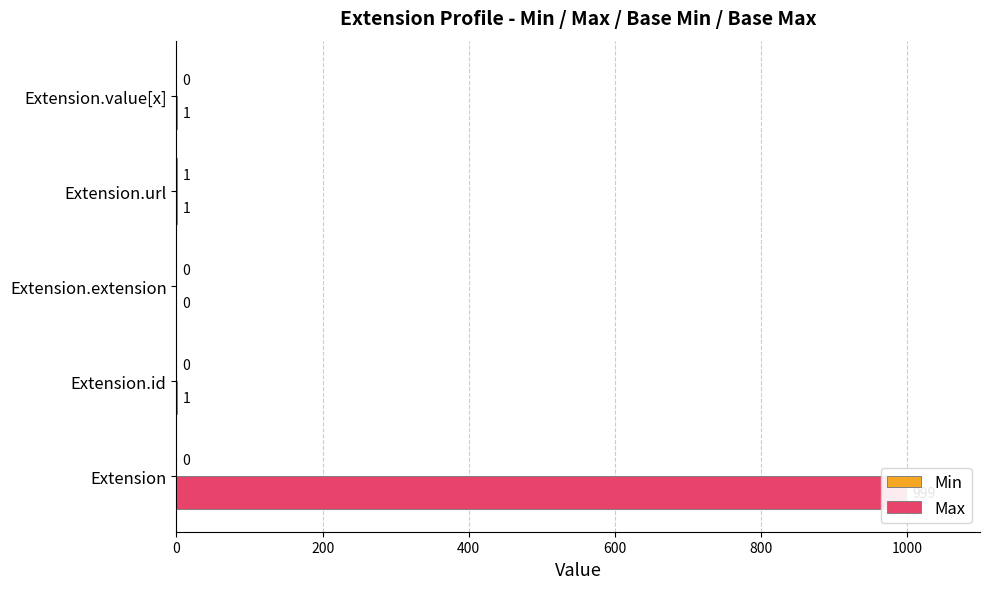

Is the value of Max at Extension.extension greater than the value of Min at Extension.url?

No